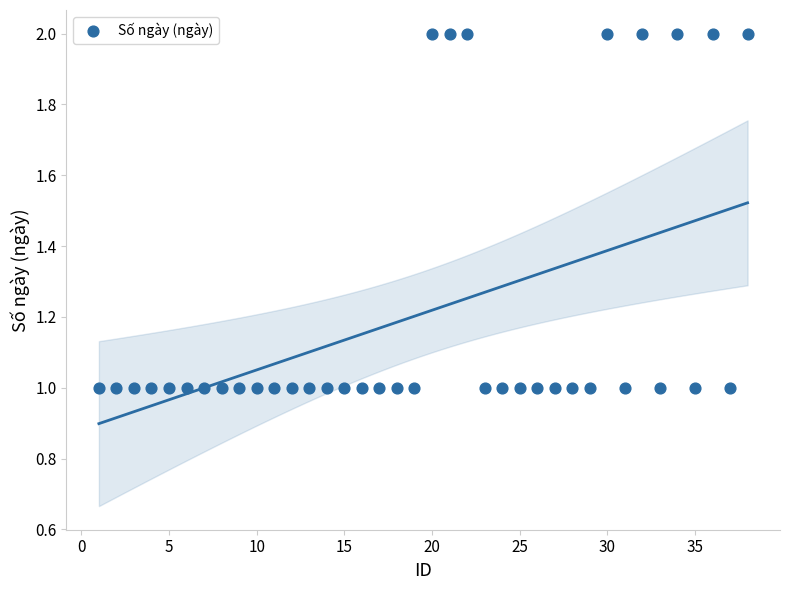

What is the range of X values (max minus min)?

37